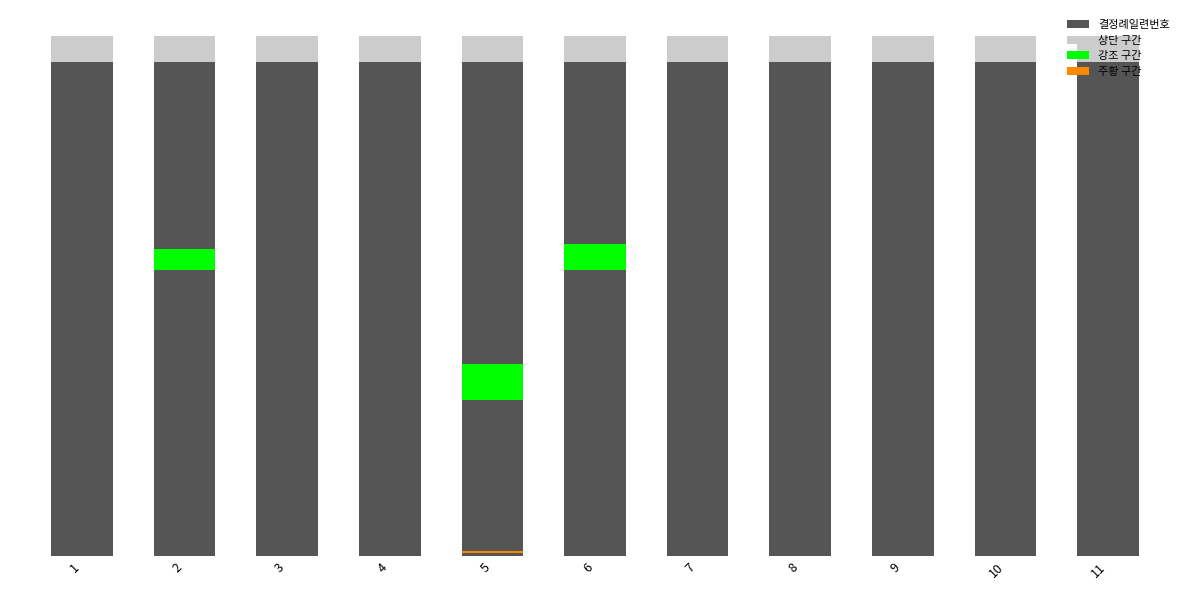

Which series has the widest spread of values?

결정례일련번호